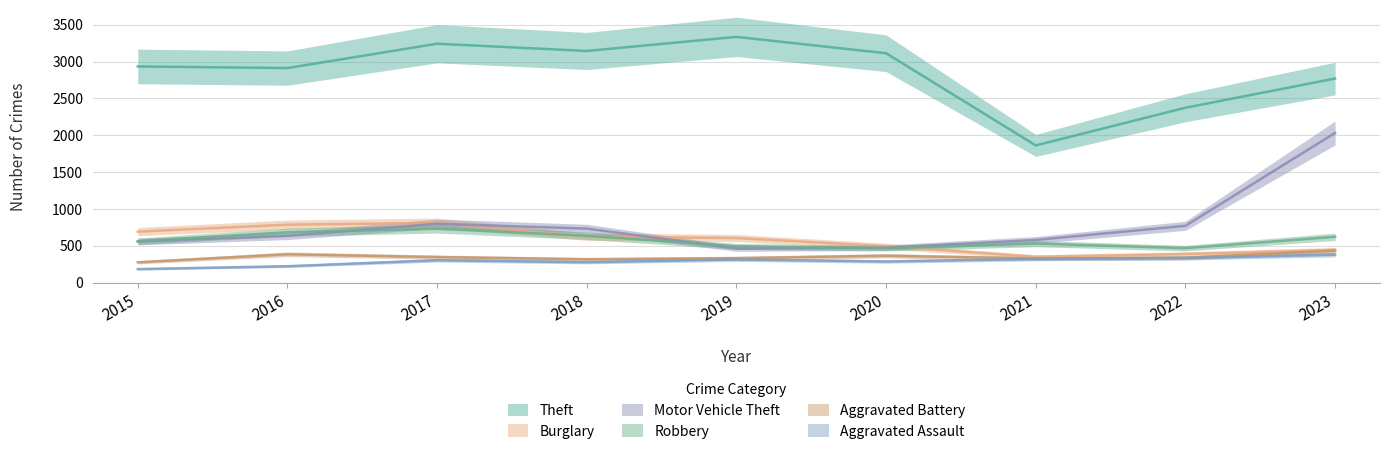

What are all the series names shown in the legend?

Theft, Burglary, Motor Vehicle Theft, Robbery, Aggravated Battery, Aggravated Assault